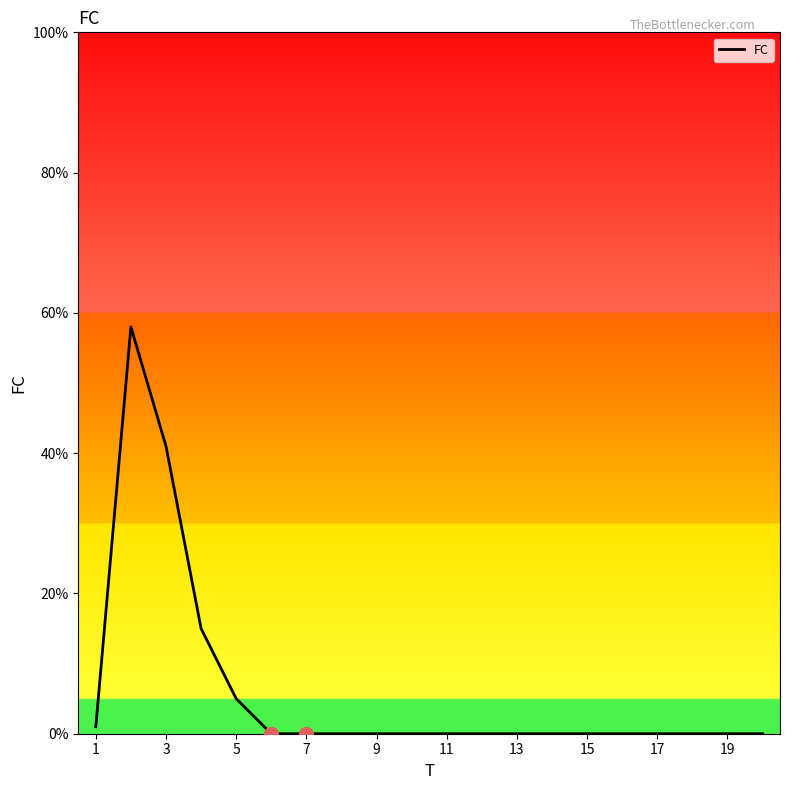

What is the maximum value shown in the chart?

58